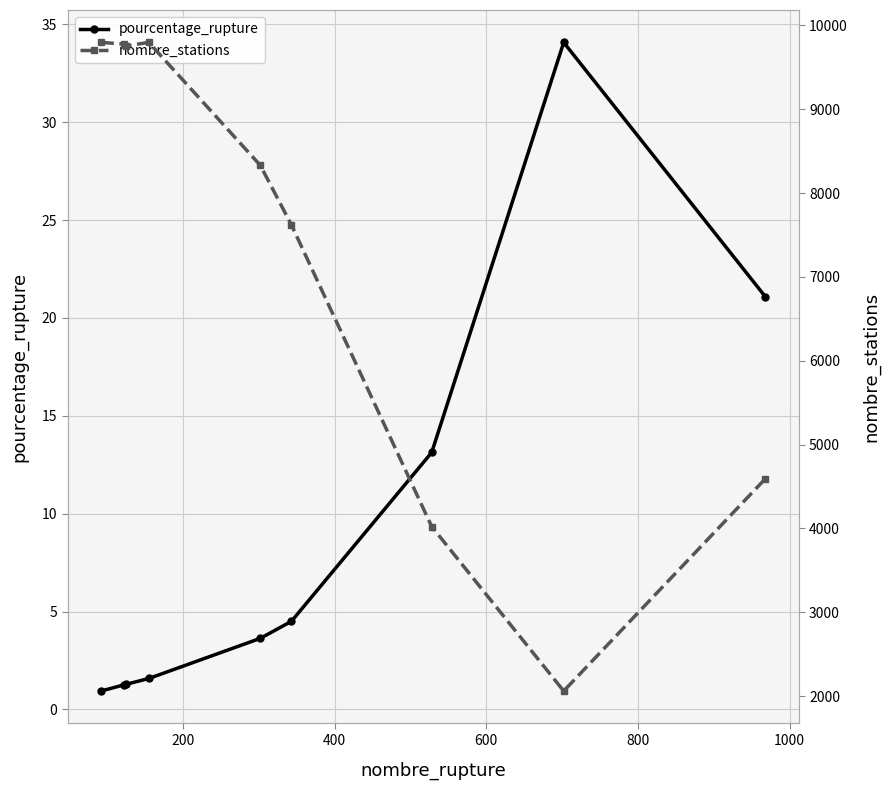

Reading right to left, transcribe all the data shown in this chart.

pourcentage_rupture: 21.1	34.1	13.1	4.5	3.6	1.6	1.3	1.2	0.9
nombre_stations: 4593.0	2060.0	4021.0	7620.0	8330.0	9796.0	9755.0	9777.0	9796.0